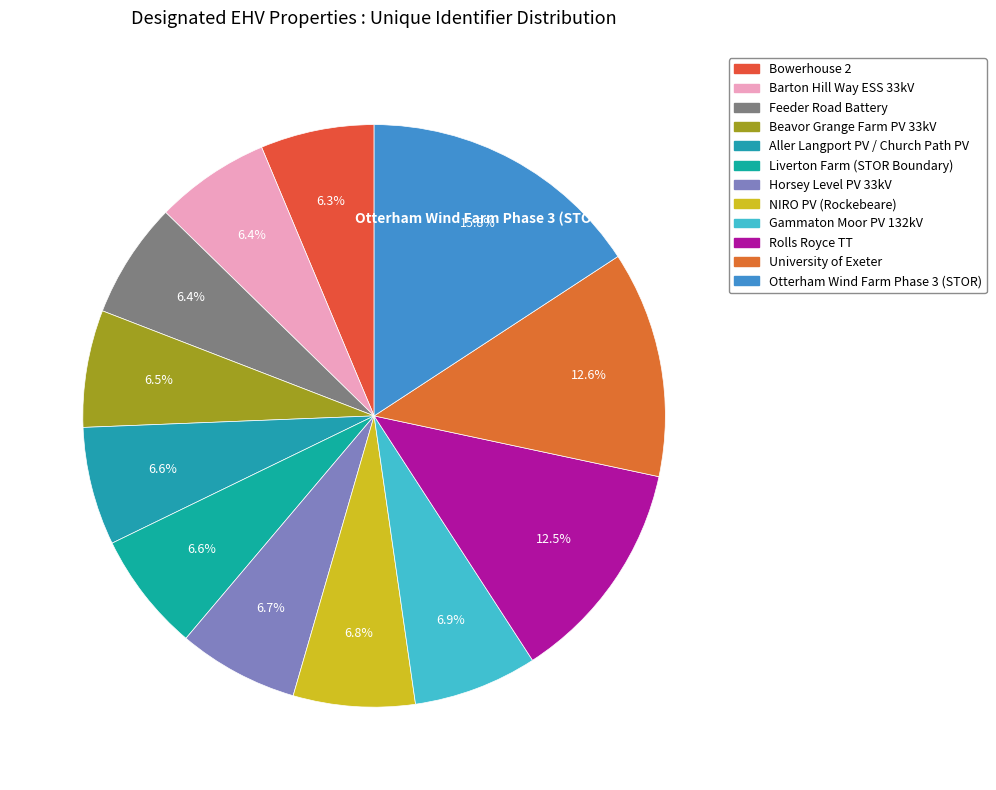

To the nearest percent, what is the combined percentage of Gammaton Moor PV 132kV and Feeder Road Battery?

13%